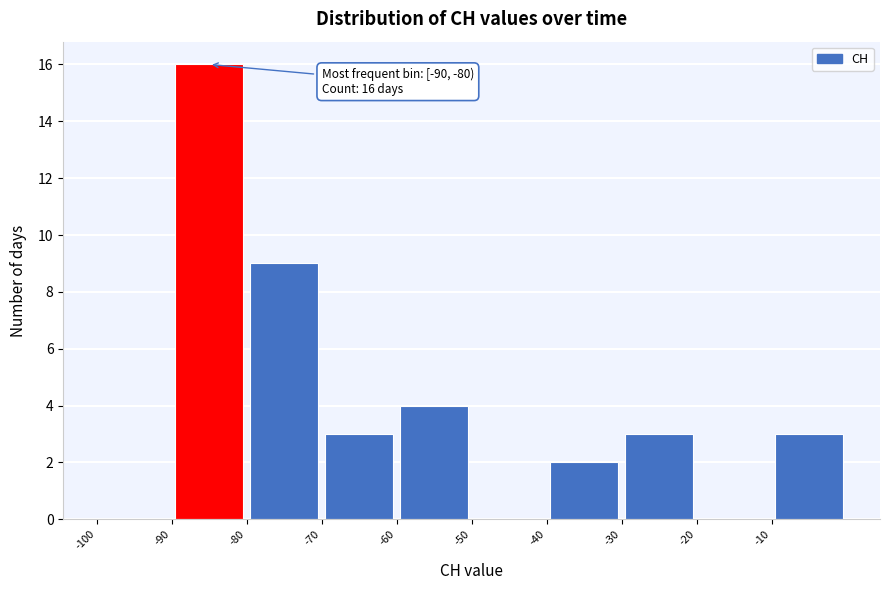

Over which range of the x-axis is the bar tallest?

-90 to -80